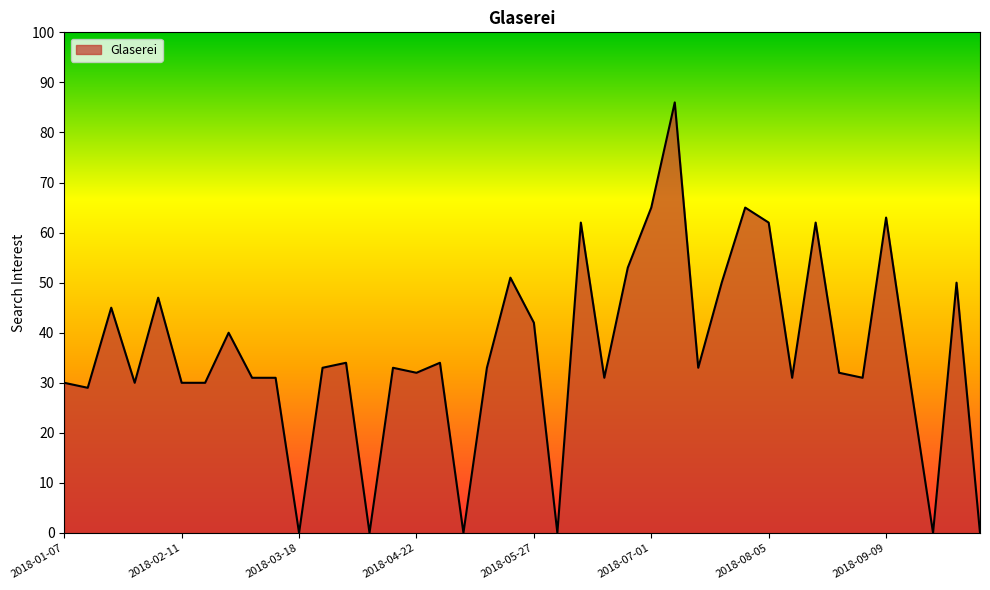

Count the number of categories in the chart.

40